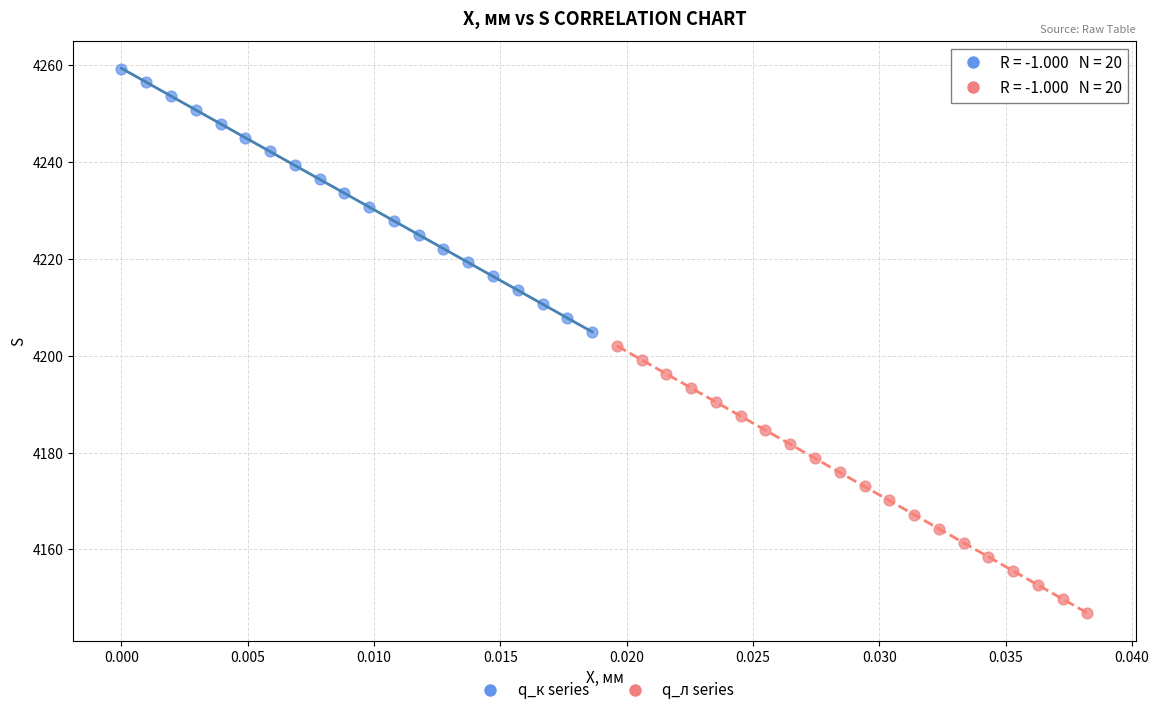

Which series contains the highest Y value?

q_к series